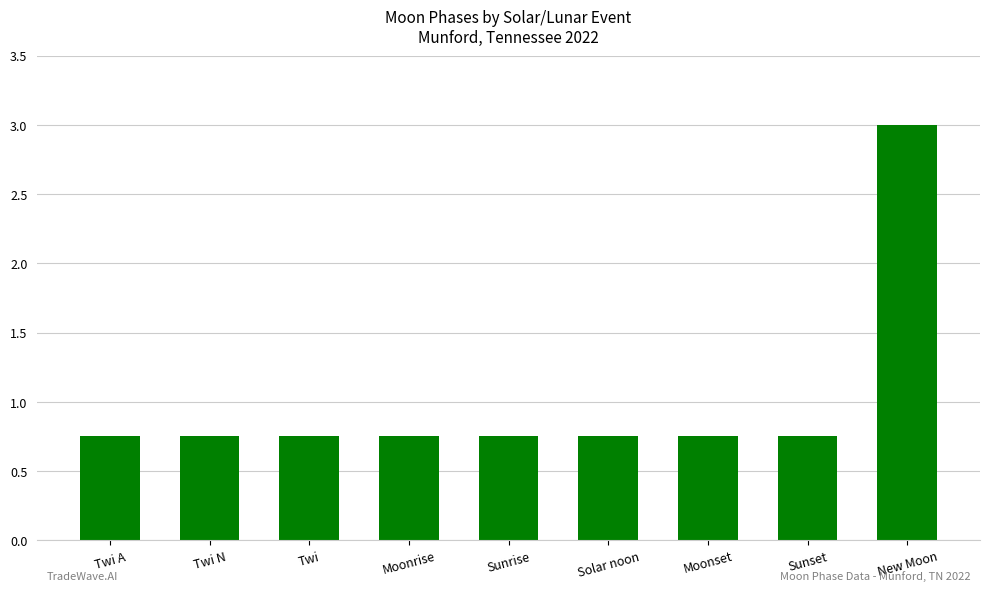

What is the maximum value shown in the chart?

3.0